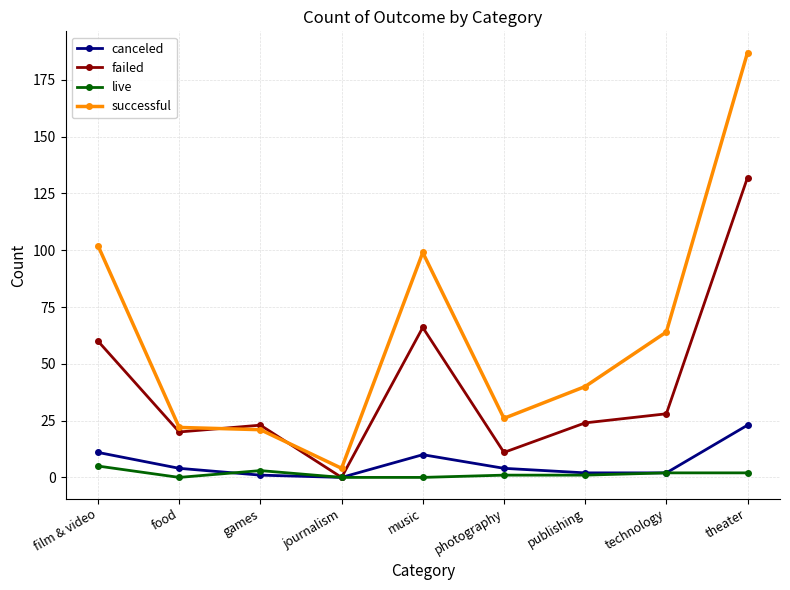

Which series has the largest total across all categories?

successful